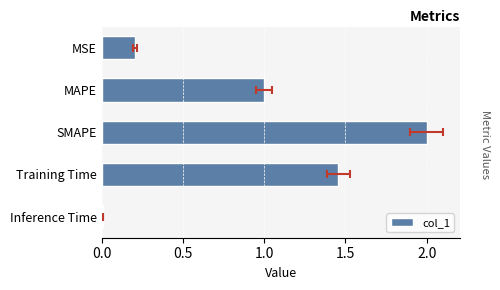

Are the bars horizontal?

Yes